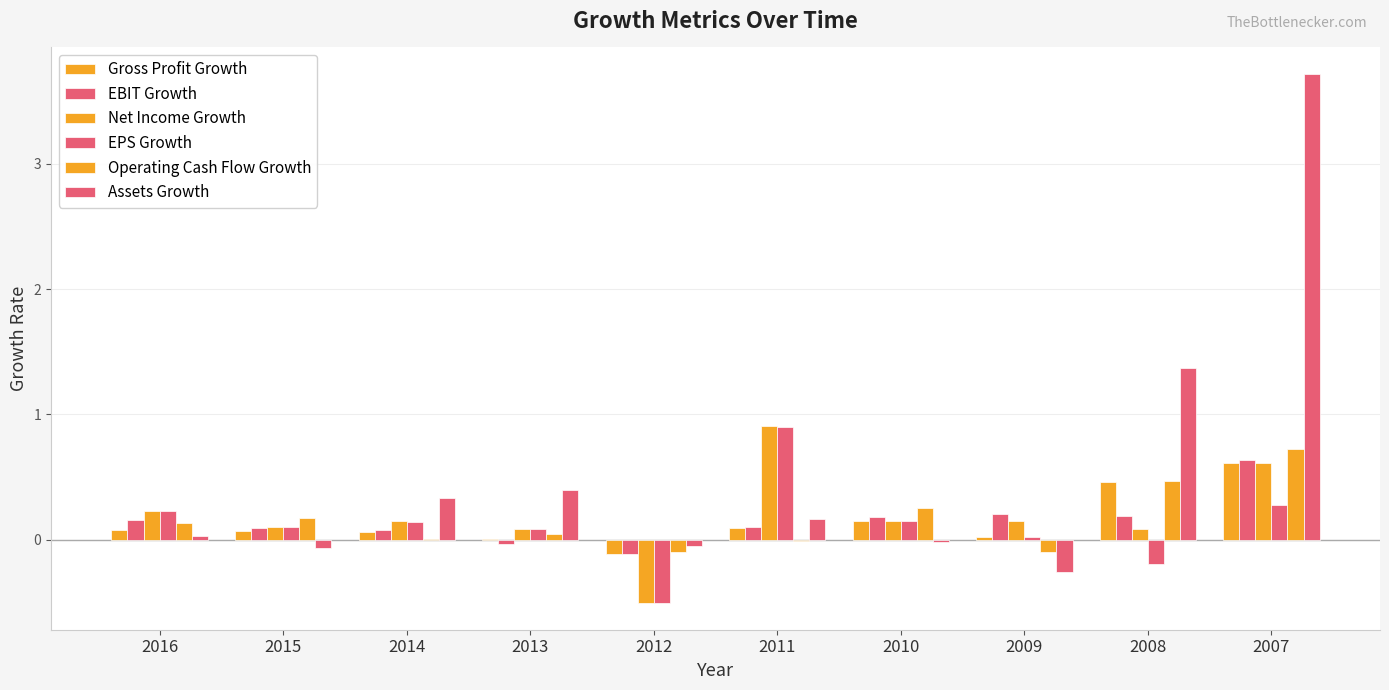

How many groups of bars are there?

10